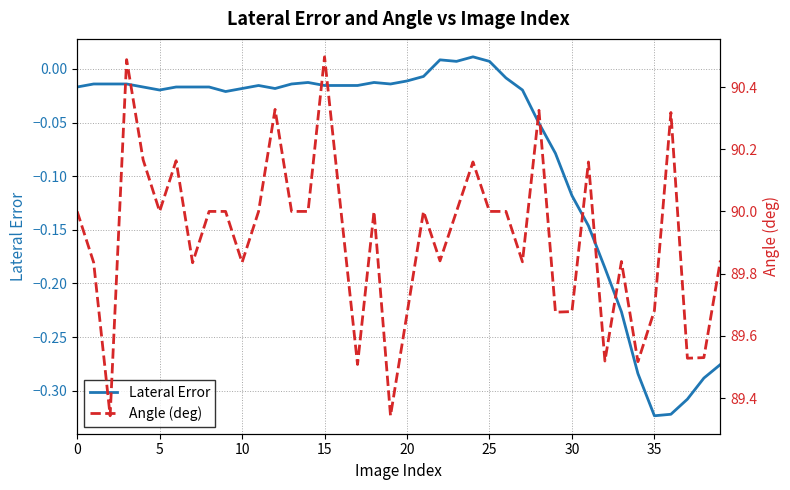

What is the maximum value for Angle (deg)?

90.5